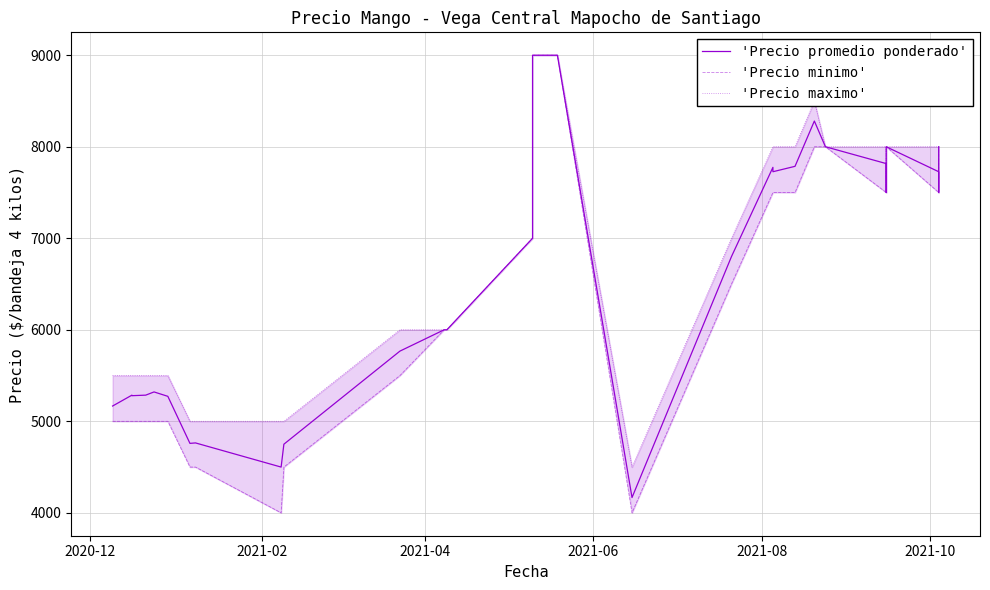

How many lines are shown in the chart?

3